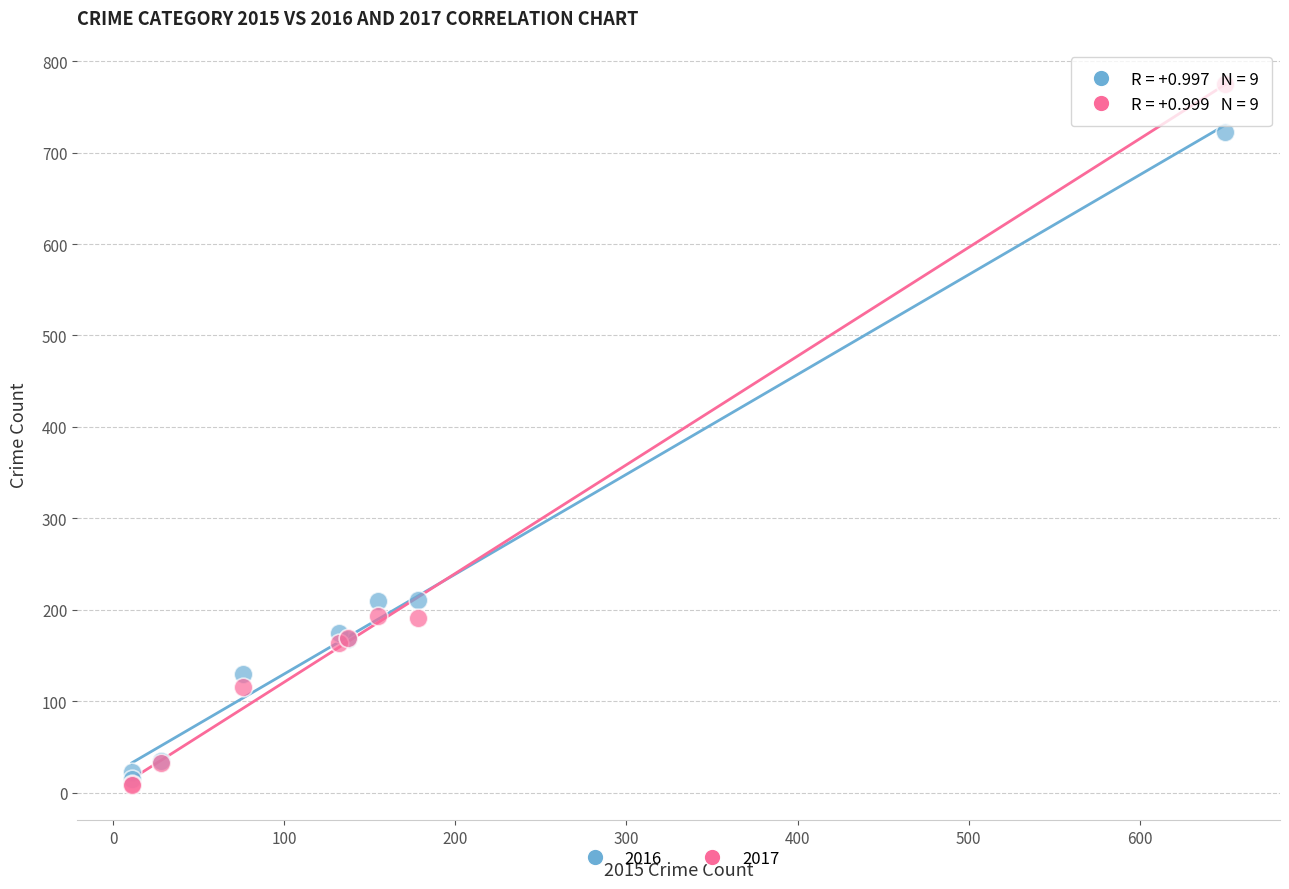

Which series has the widest spread of Y values?

2017